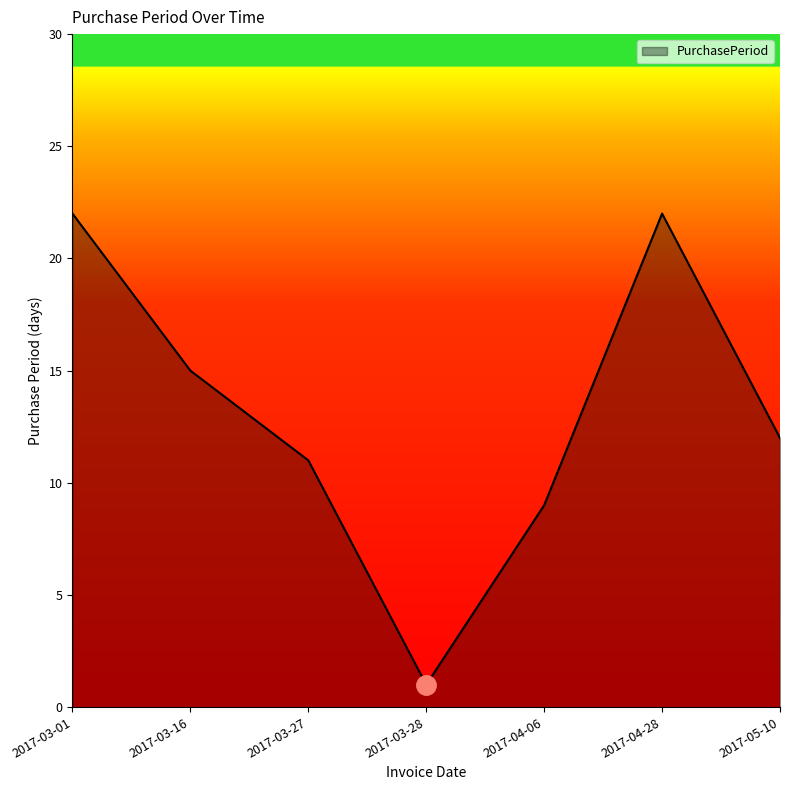

Which has a higher value, 2017-04-06 or 2017-03-27?

2017-03-27